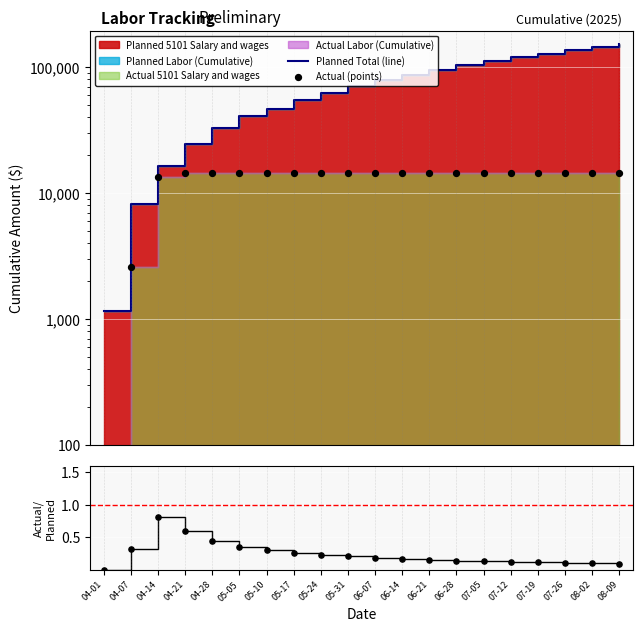

Which series has the largest total across all categories?

Planned Total (line)